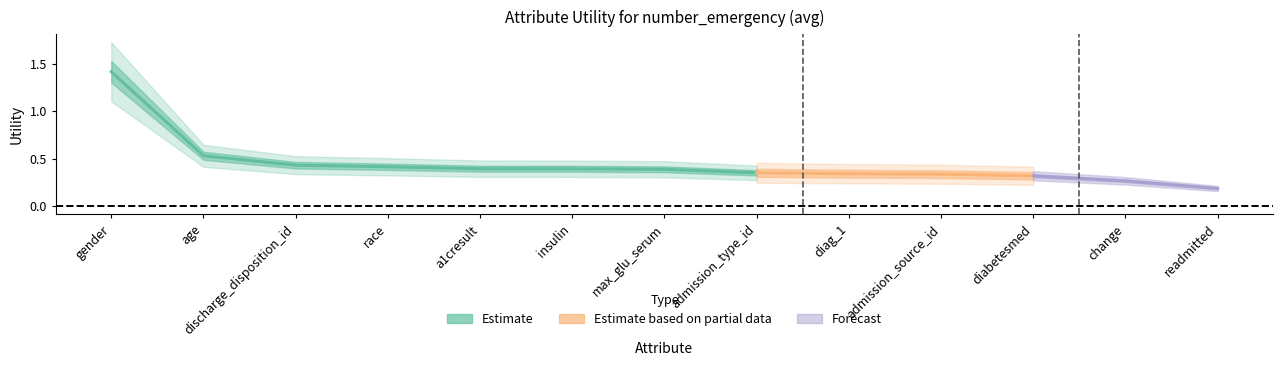

The value at insulin is 0.4. True or false?

True